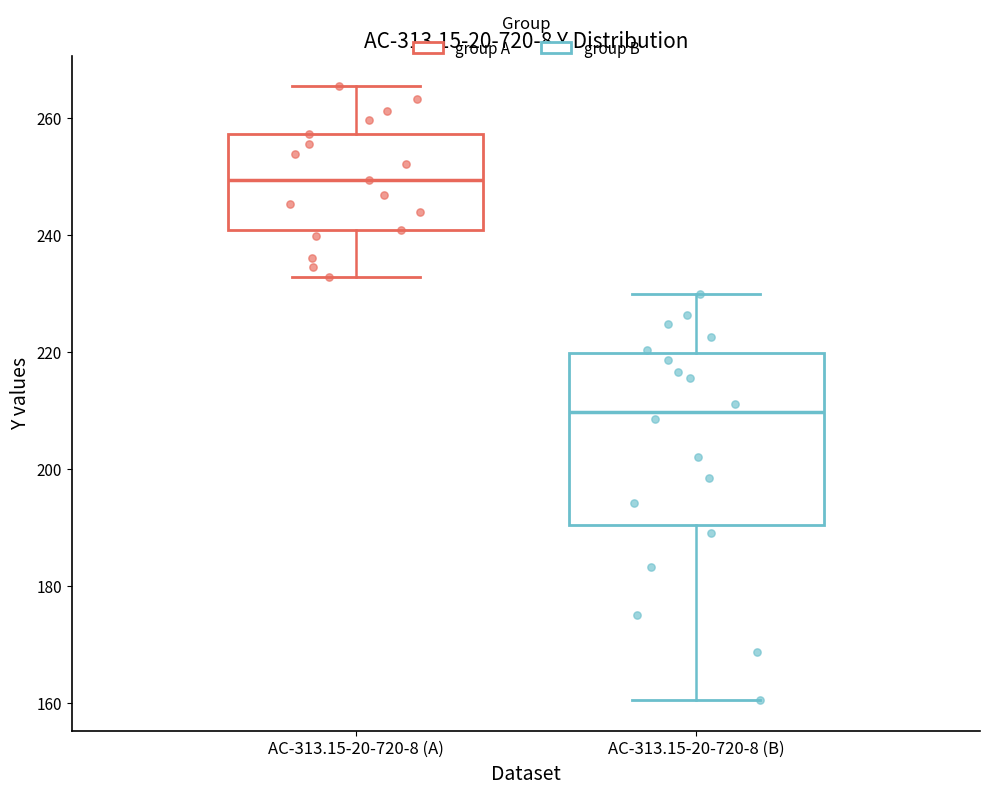

Reading left to right, read every box against the y-axis: the position of its median line, the range the box covers, and the ends of its whiskers. The values are not printed on the chart, so give them approximately, as read against the axis.

AC-313.15-20-720-8 (A): median 250, box 240 to 258, whiskers 232 to 266
AC-313.15-20-720-8 (B): median 210, box 190 to 220, whiskers 160 to 230